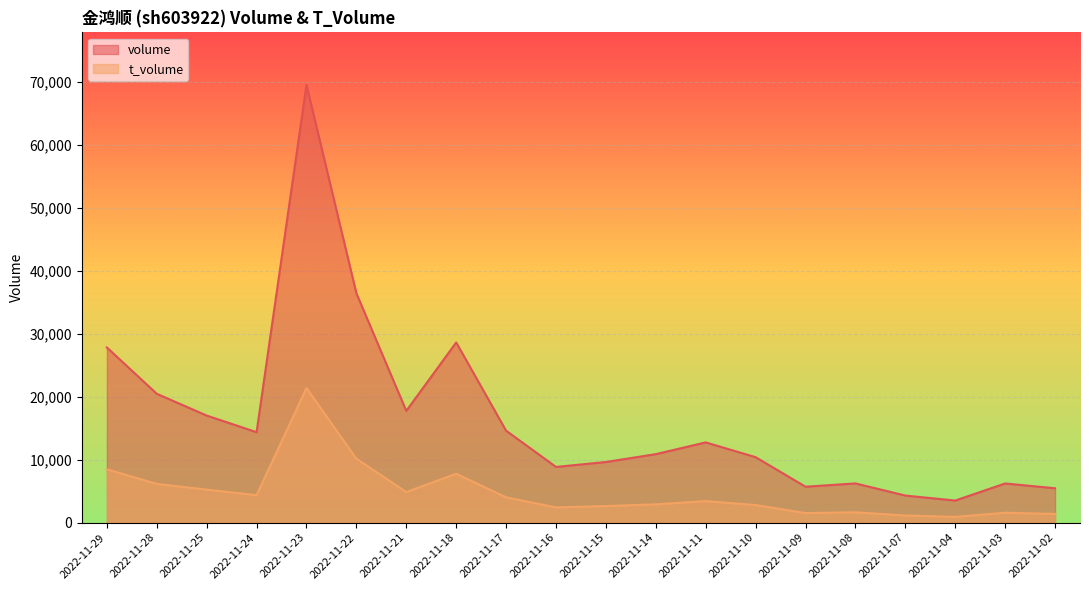

Reading right to left, what are all the values shown in this chart?

volume: 2022-11-29=27806	2022-11-28=20452	2022-11-25=16997	2022-11-24=14356	2022-11-23=69475	2022-11-22=36399	2022-11-21=17742	2022-11-18=28593	2022-11-17=14596	2022-11-16=8841	2022-11-15=9626	2022-11-14=10872	2022-11-11=12735	2022-11-10=10389	2022-11-09=5701	2022-11-08=6227	2022-11-07=4299	2022-11-04=3507	2022-11-03=6218	2022-11-02=5455
t_volume: 2022-11-29=8465	2022-11-28=6152	2022-11-25=5238	2022-11-24=4360	2022-11-23=21368	2022-11-22=10147	2022-11-21=4855	2022-11-18=7760	2022-11-17=4018	2022-11-16=2419	2022-11-15=2634	2022-11-14=2908	2022-11-11=3420	2022-11-10=2796	2022-11-09=1519	2022-11-08=1641	2022-11-07=1134	2022-11-04=914	2022-11-03=1576	2022-11-02=1381